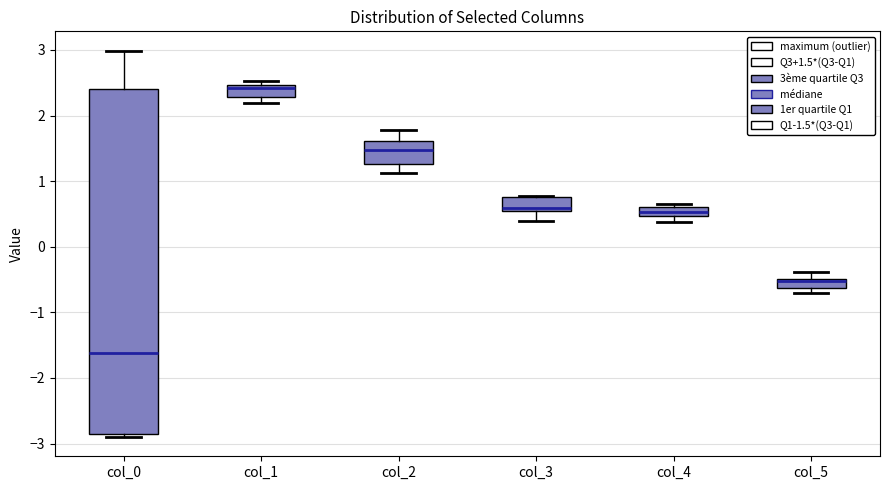

Where is the upper edge of the box for col_4 on the y-axis? The values are not printed on the chart, so give them approximately, as read against the axis.

0.6